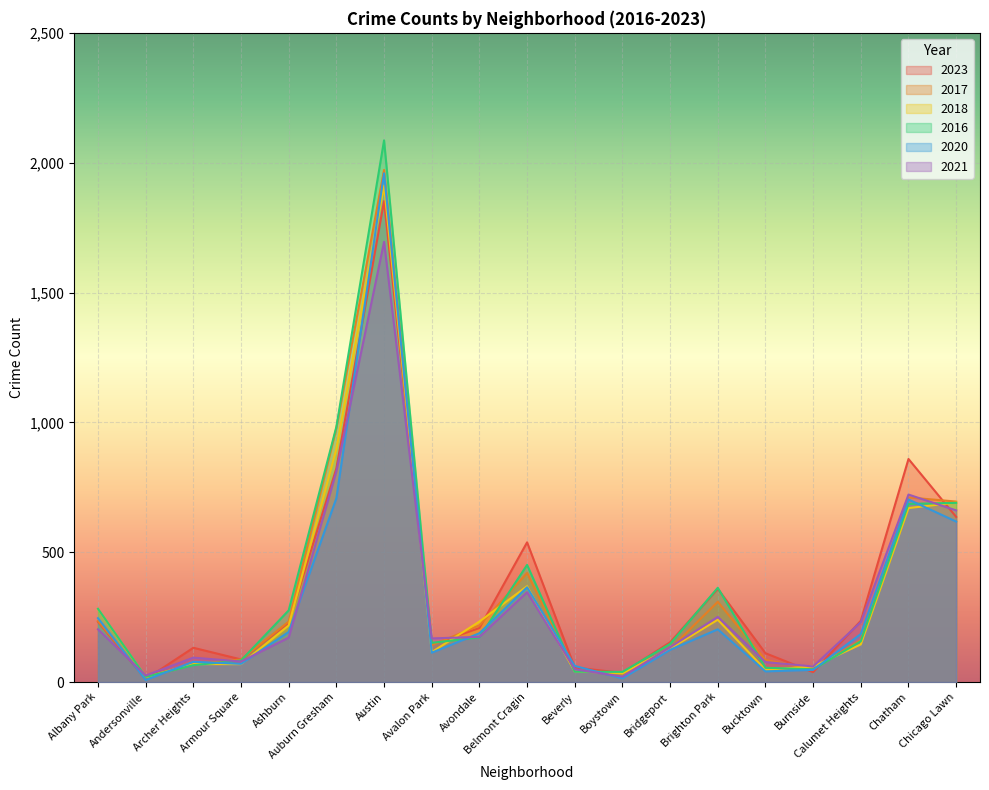

Count the number of categories in the chart.

19